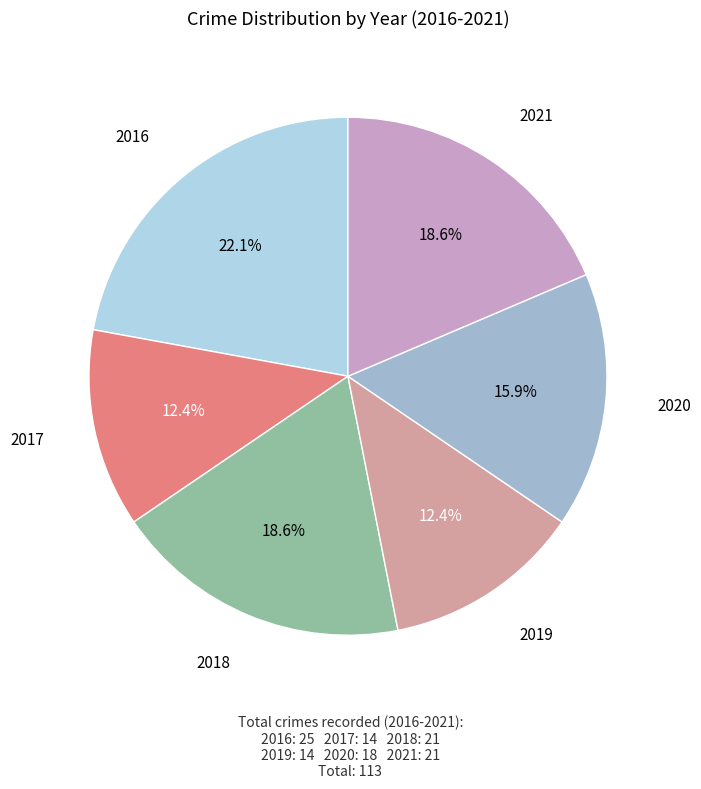

True or false: 2021 accounts for 19% of the total.

True